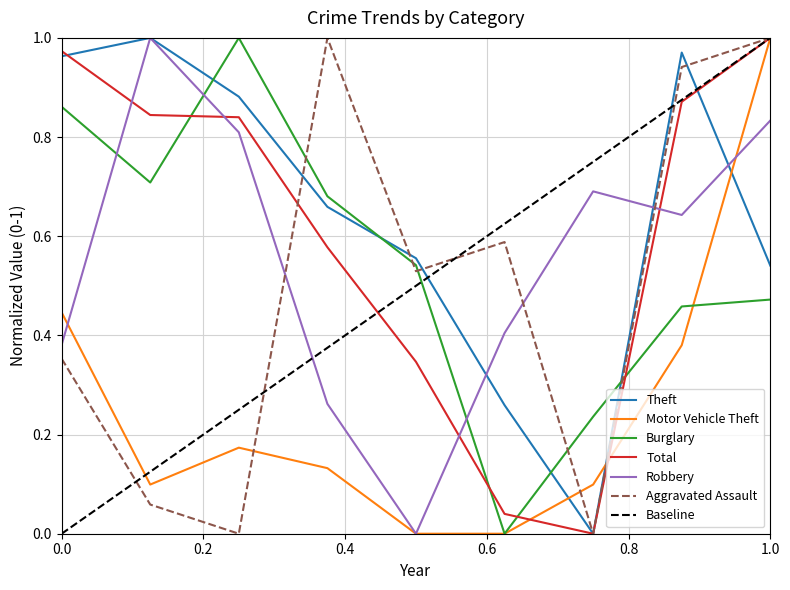

The value of Robbery at 2016 is 1.0. True or false?

True